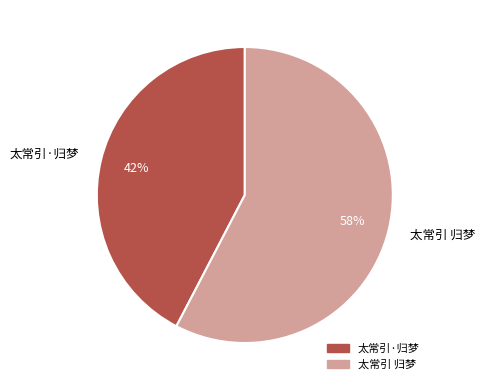

Do 太常引 归梦 and 太常引·归梦 together represent more than half of the pie?

Yes